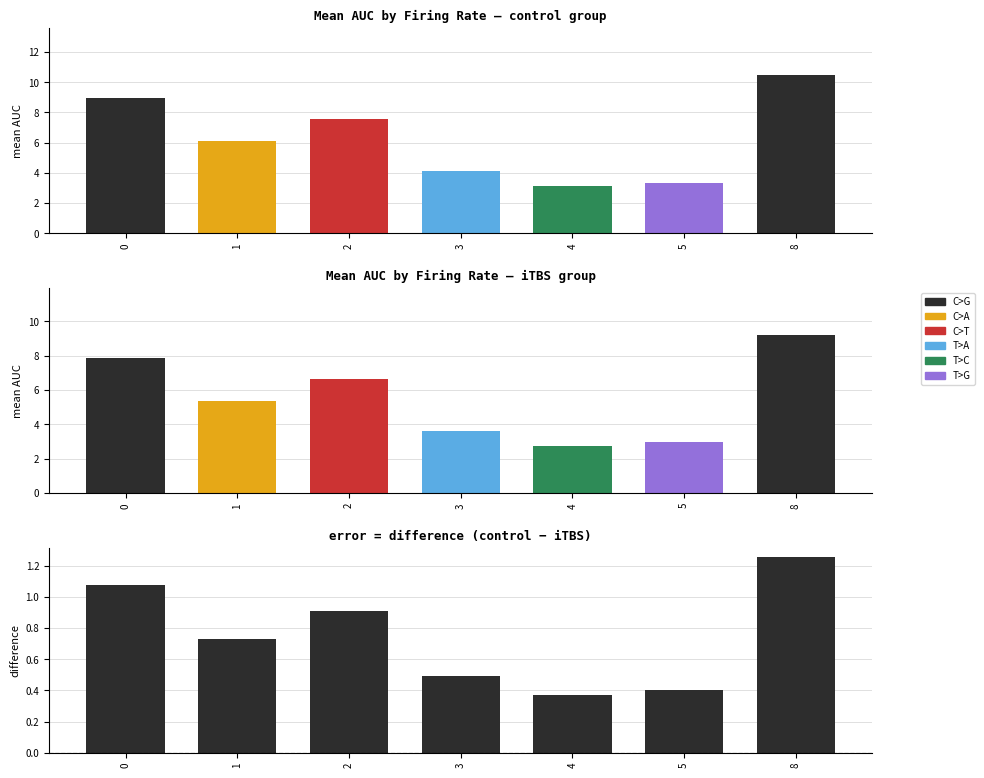

Is the value of control at 4 greater than the value of iTBS at 4?

Yes